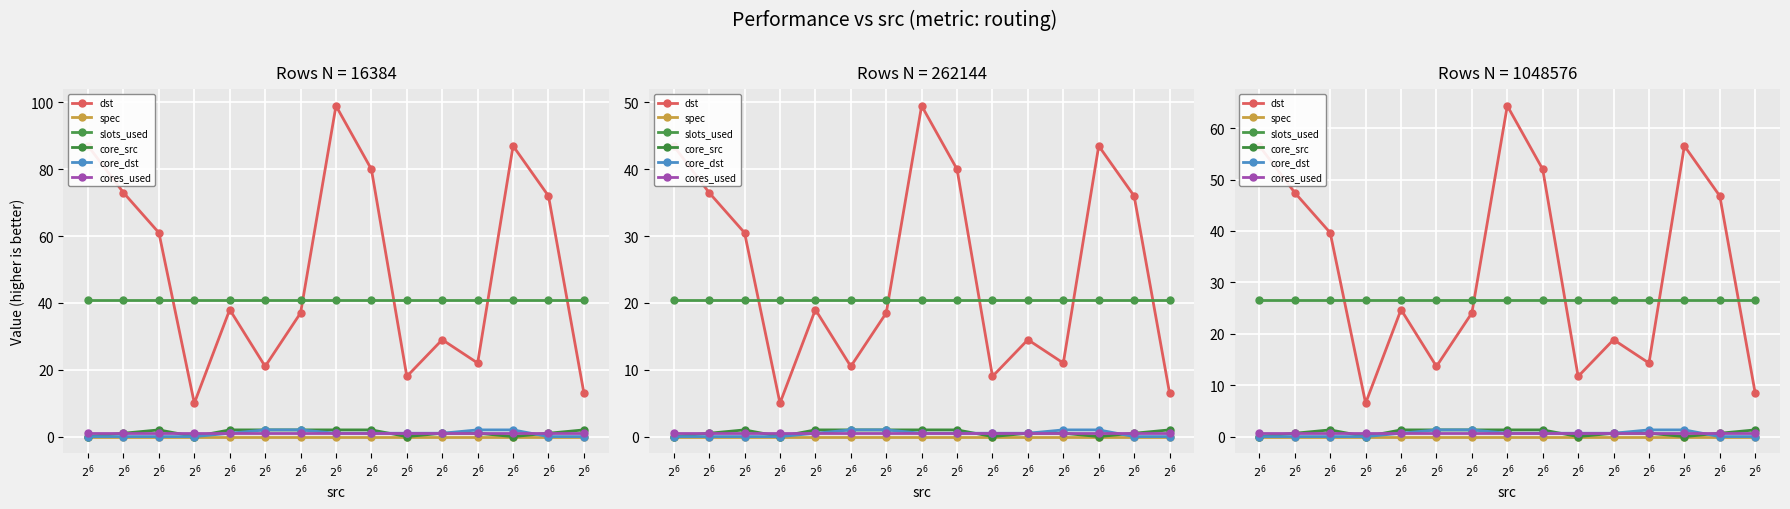

At how many categories does at least one series exceed 18?

15